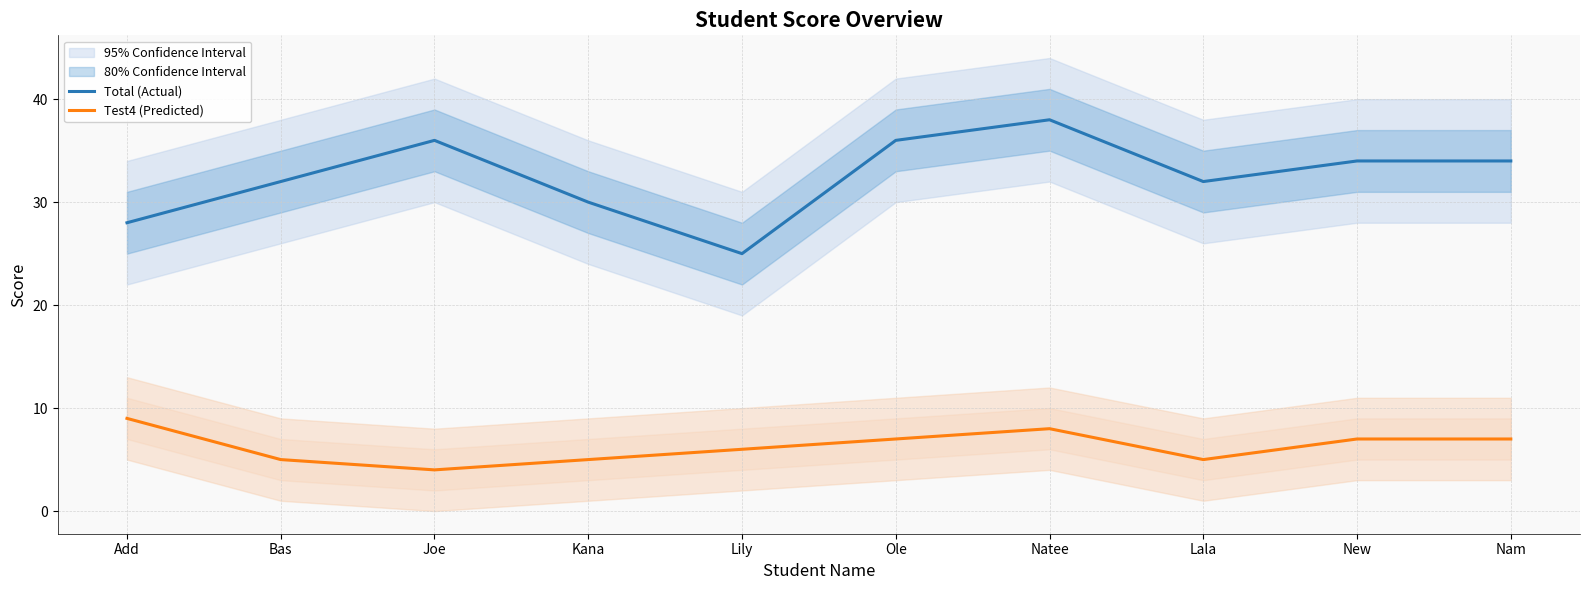

At which category does Test4 (Predicted) reach its first local valley?

Joe